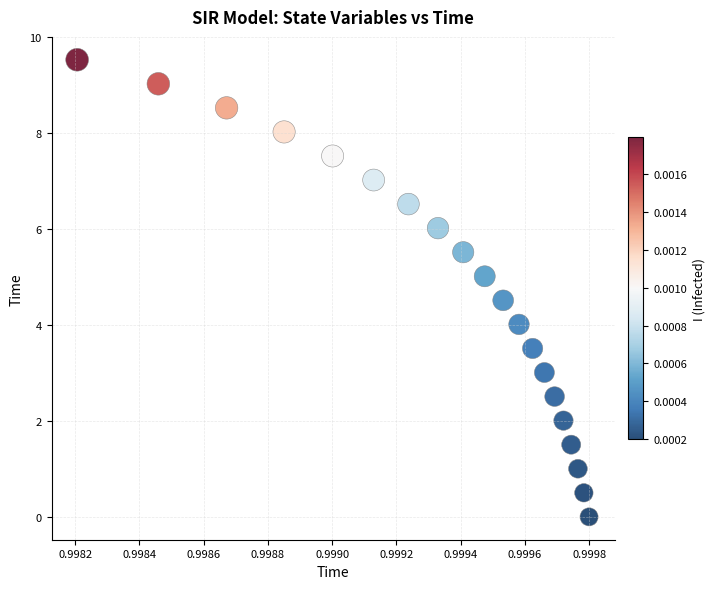

List the coordinates of all points as (Y, X) pairs, reading left to right.

(9.5, 1.0)  (9.0, 1.0)  (8.5, 1.0)  (8.0, 1.0)  (7.5, 1.0)  (7.0, 1.0)  (6.5, 1.0)  (6.0, 1.0)  (5.5, 1.0)  (5.0, 1.0)  (4.5, 1.0)  (4.0, 1.0)  (3.5, 1.0)  (3.0, 1.0)  (2.5, 1.0)  (2.0, 1.0)  (1.5, 1.0)  (1.0, 1.0)  (0.5, 1.0)  (0.0, 1.0)